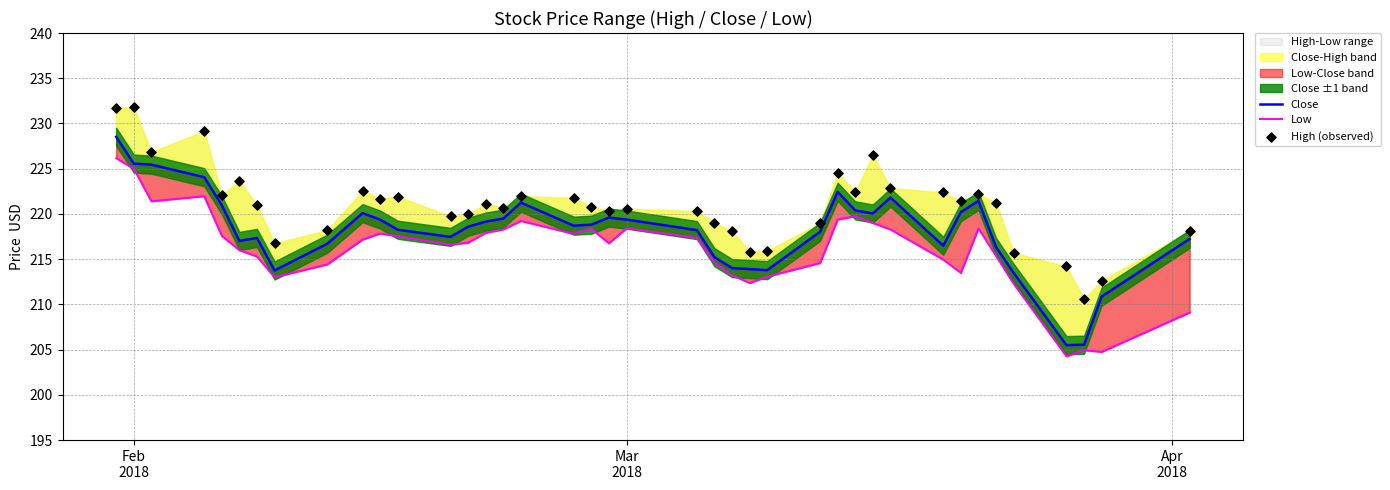

Which series reaches the minimum Y coordinate?

Low